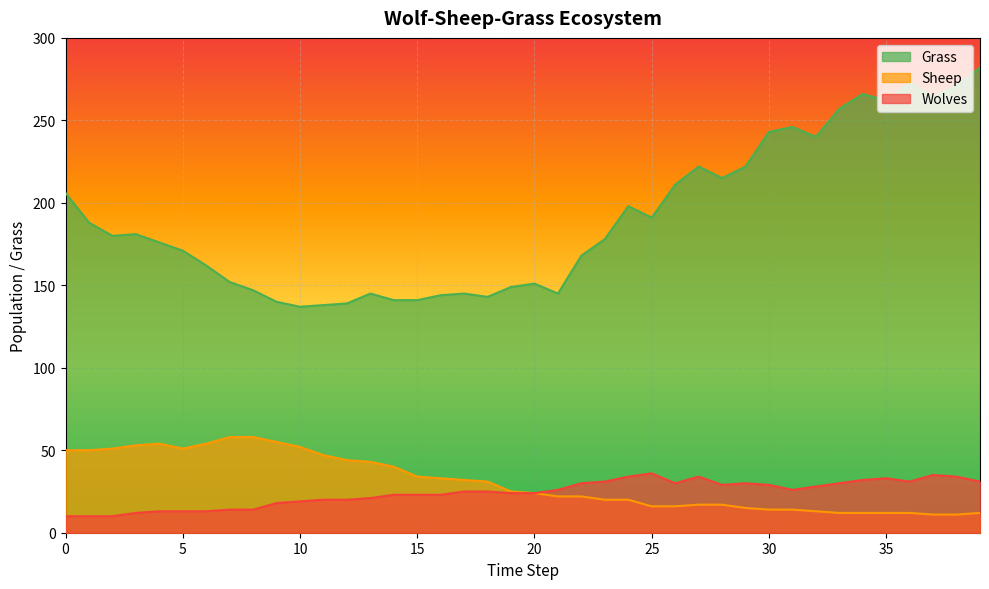

True or false: Grass and Sheep intersect in this chart.

False